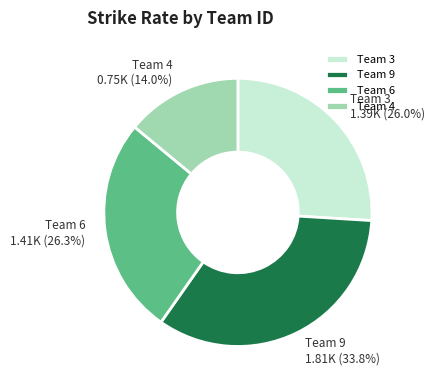

Which has a higher value, Team 4 or Team 9?

Team 9